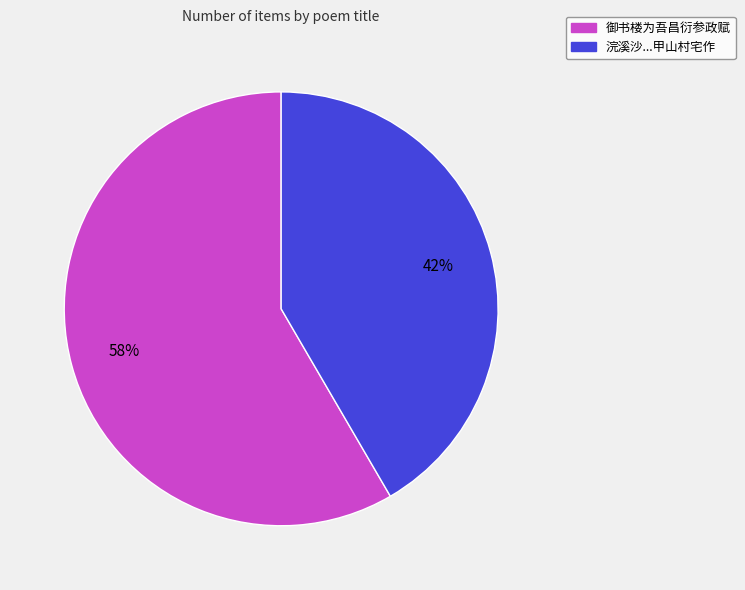

Rank the categories by value from highest to lowest.

御书楼为吾昌衍参政赋, 浣溪沙...甲山村宅作